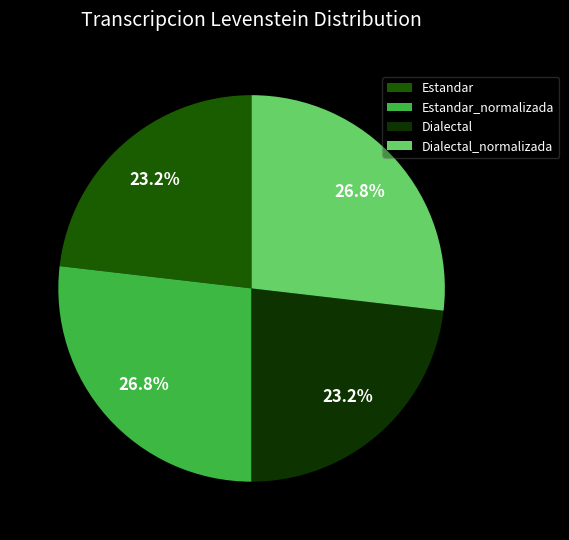

Count the number of slices in the pie.

4